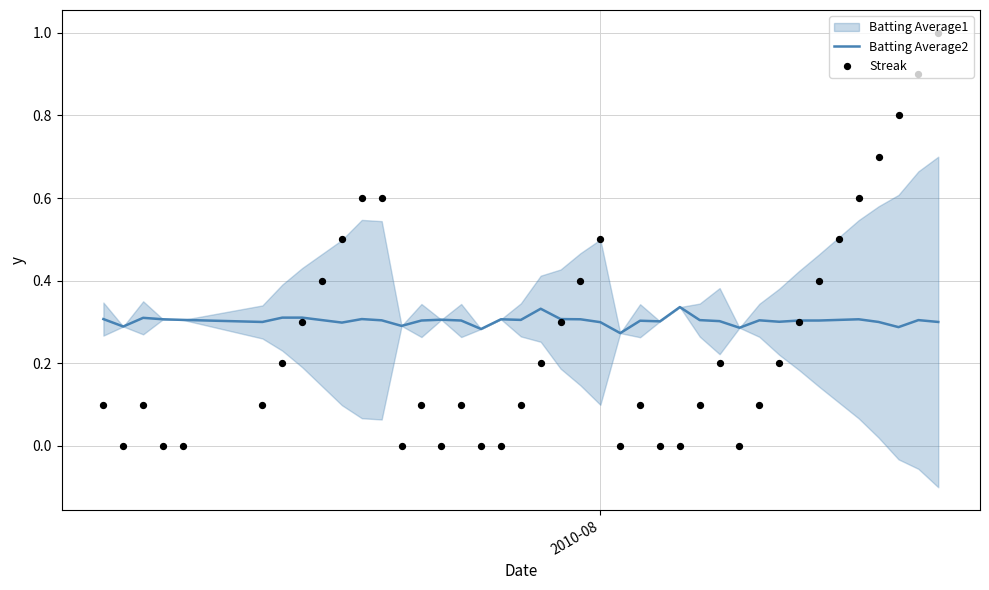

At how many categories does at least one series exceed 0?

40